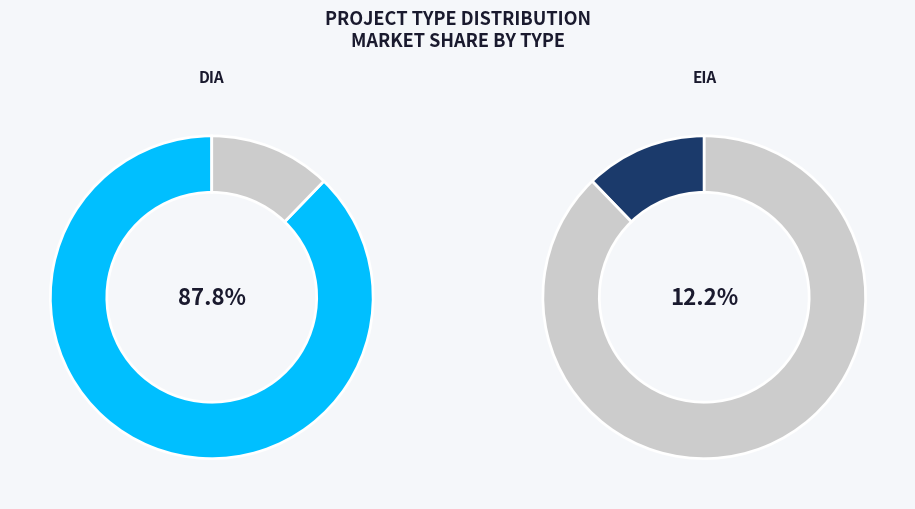

Count the number of slices in the pie.

2